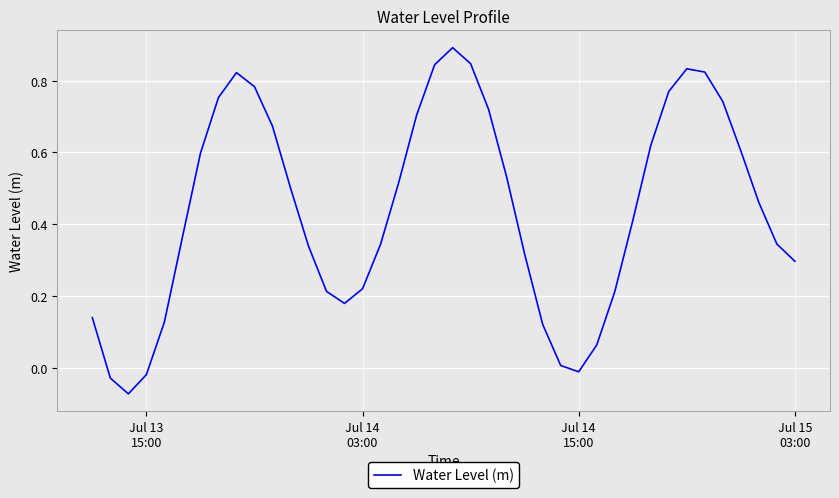

What is the difference between the maximum and minimum values?

1.0